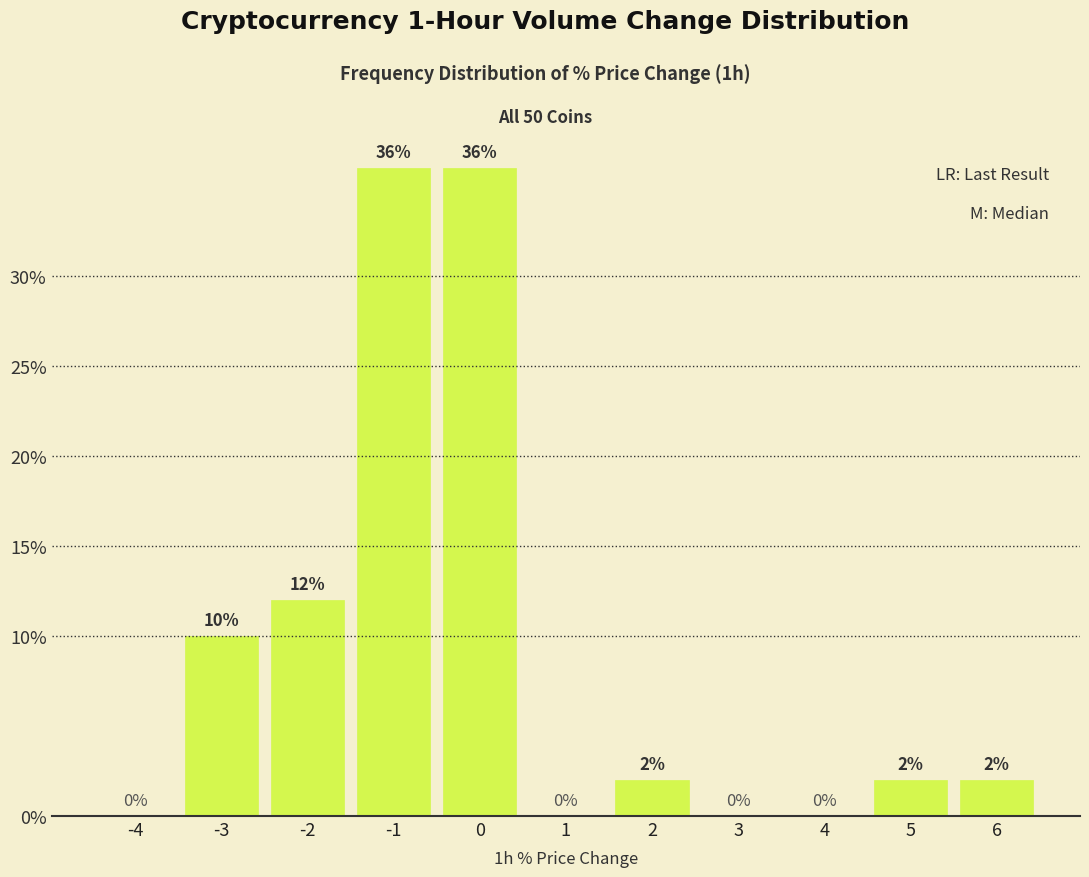

Reading left to right, list every bar in this chart as the range it spans on the x-axis followed by its height.

-4.5 to -3.5: 0
-3.5 to -2.5: 10
-2.5 to -1.5: 12
-1.5 to -0.5: 36
-0.5 to 0.5: 36
0.5 to 1.5: 0
1.5 to 2.5: 2
2.5 to 3.5: 0
3.5 to 4.5: 0
4.5 to 5.5: 2
5.5 to 6.5: 2